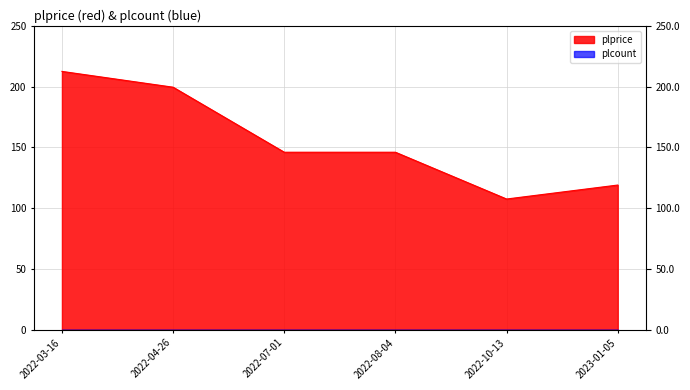

How many lines are shown in the chart?

1